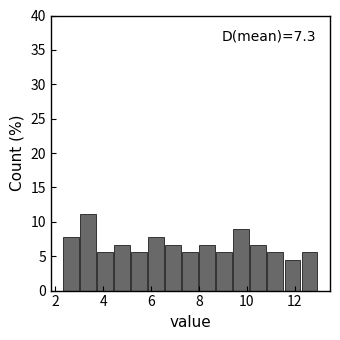

Read against the x-axis, roughly where is the centre of the tallest bar?

3.4